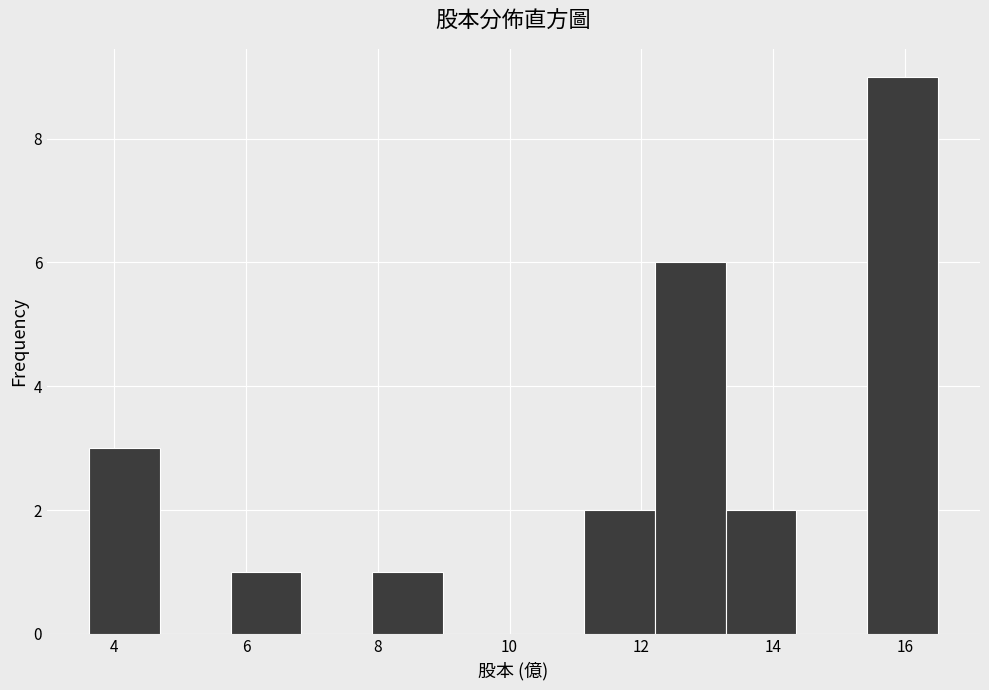

What is the height of the bar covering 12.2 to 13.2 on the x-axis? Neither the bar edges nor the heights are printed on the chart, so give them approximately, as read against the axes.

6